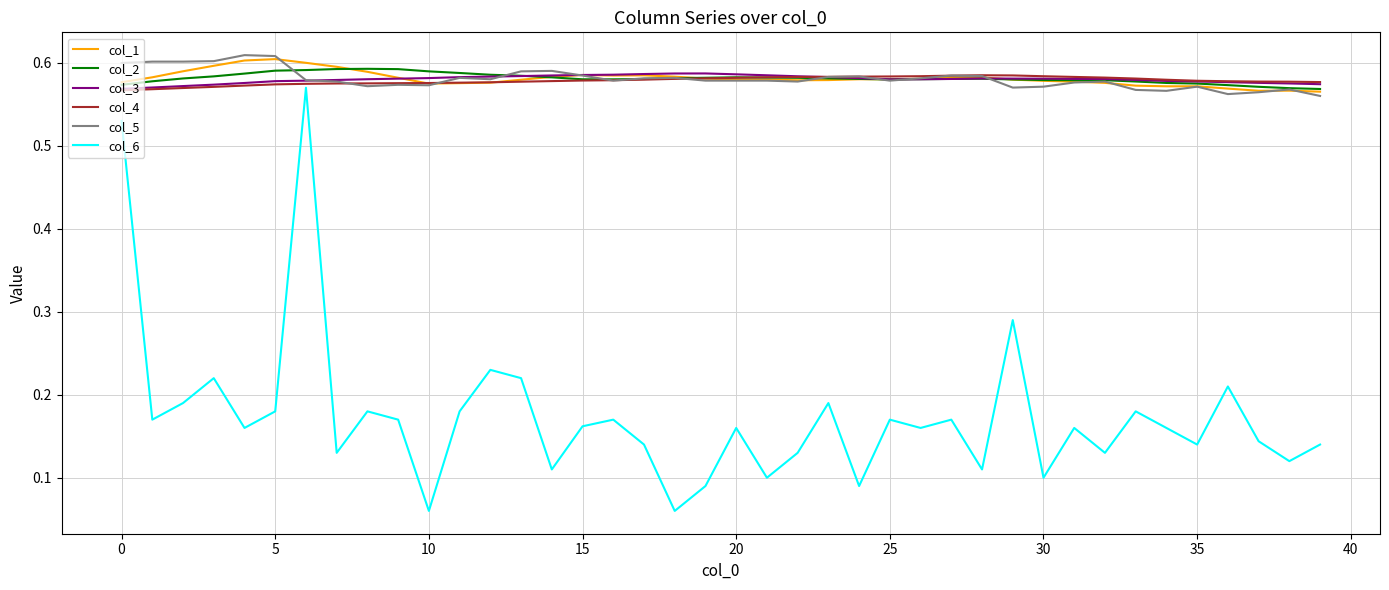

Which series has the largest range (max minus min)?

col_6